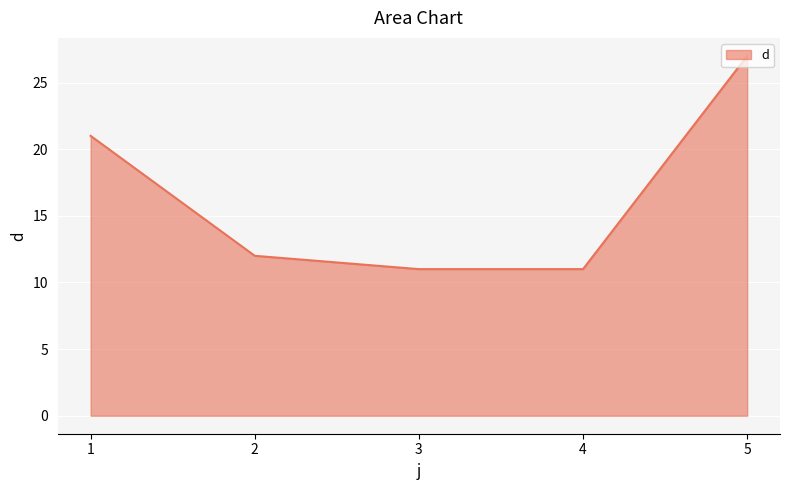

The value at 1 is 21. True or false?

True